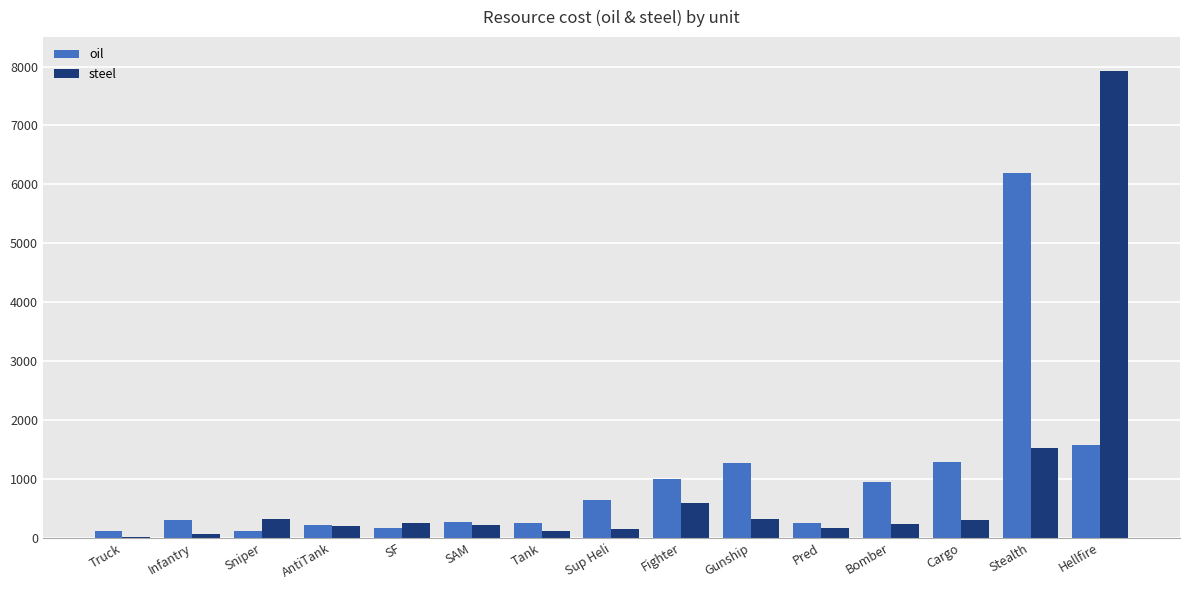

True or false: steel has a value of 230 at Bomber.

True